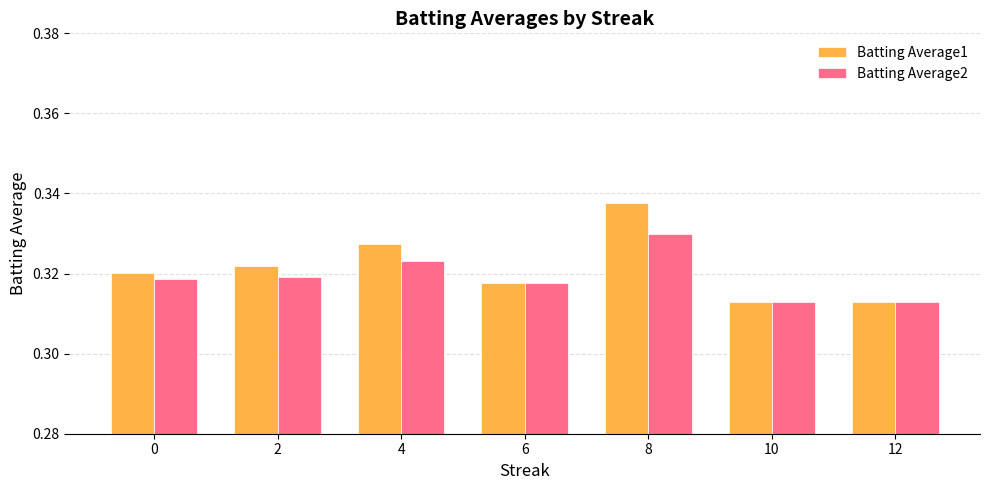

Are the bars grouped side by side (vs. stacked)?

Yes